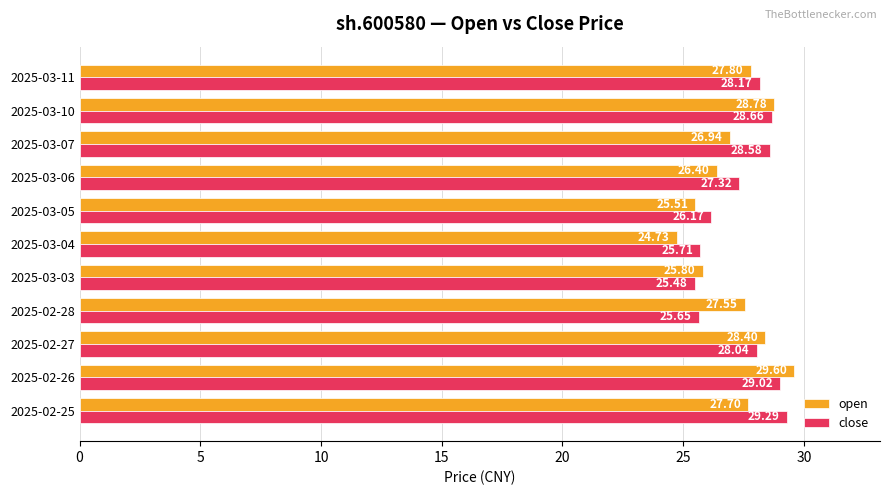

What is the difference between the second highest and second lowest values in the open series?

3.3